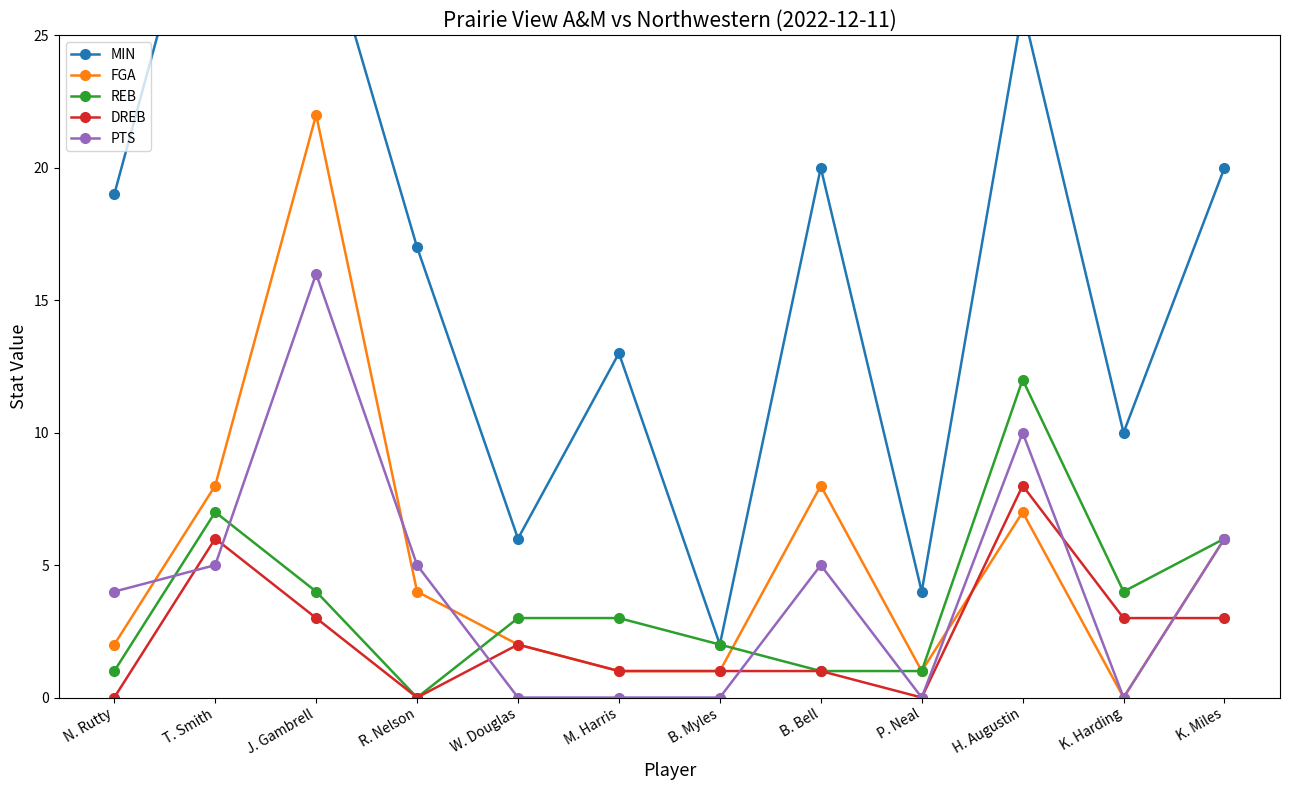

Rank the categories by DREB value from lowest to highest.

N. Rutty, R. Nelson, P. Neal, M. Harris, B. Myles, B. Bell, W. Douglas, J. Gambrell, K. Harding, K. Miles, T. Smith, H. Augustin